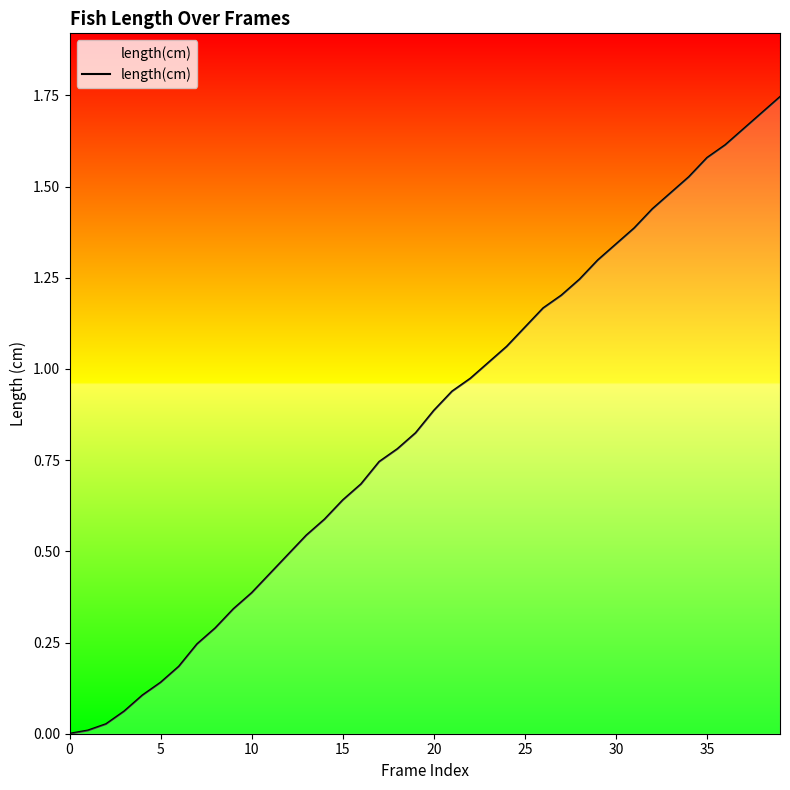

How many values exceed 0?

39